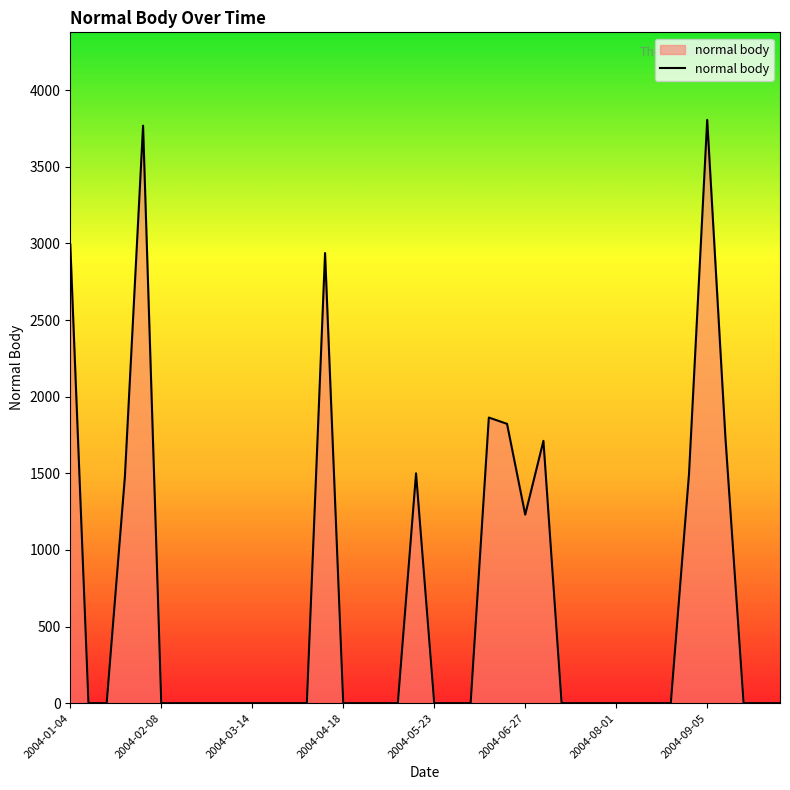

What is the maximum value shown in the chart?

3806.9